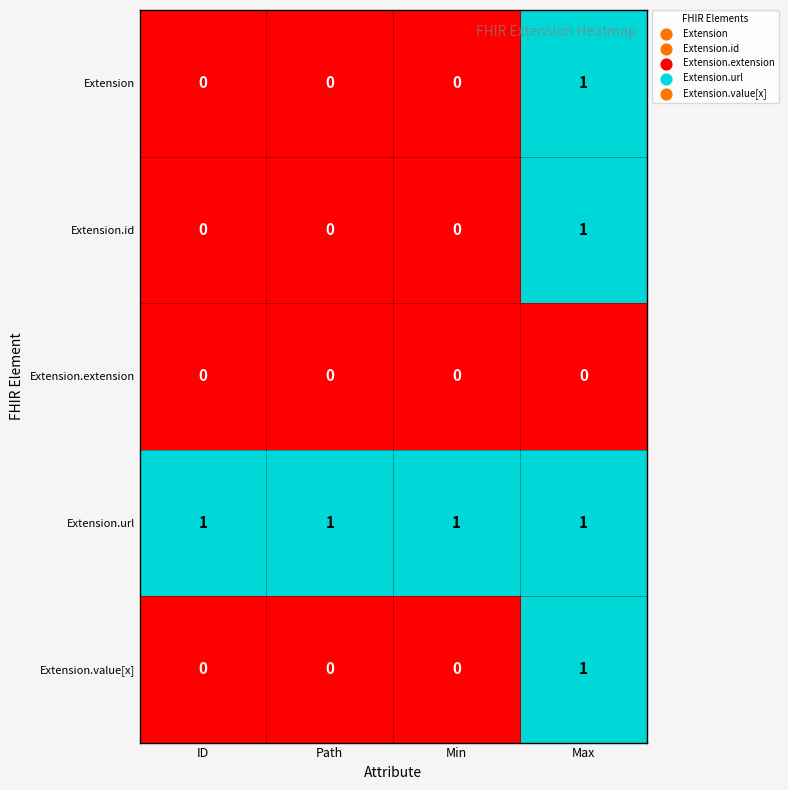

Reading left to right, transcribe all the data shown in this chart.

Extension: ID=0	Path=0	Min=0	Max=1
Extension.id: ID=0	Path=0	Min=0	Max=1
Extension.extension: ID=0	Path=0	Min=0	Max=0
Extension.url: ID=1	Path=1	Min=1	Max=1
Extension.value[x]: ID=0	Path=0	Min=0	Max=1